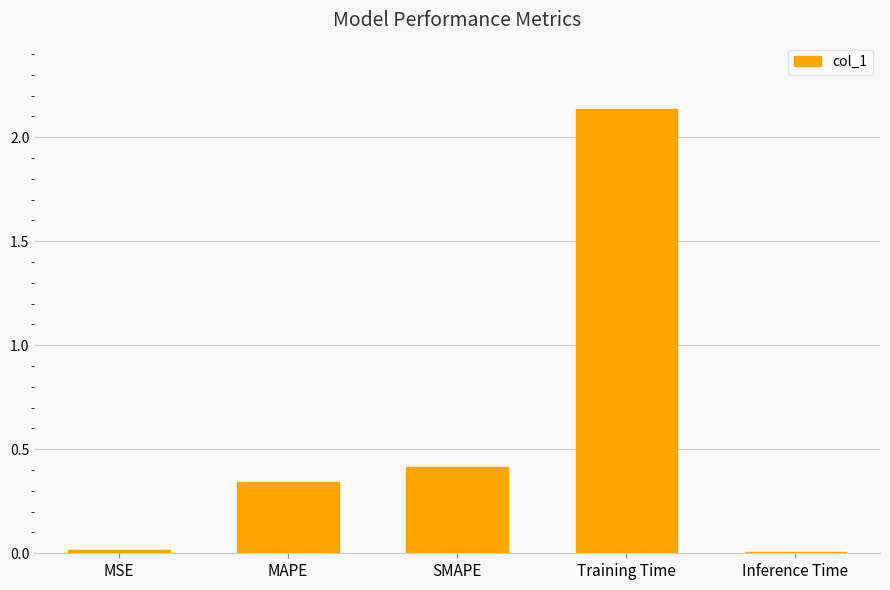

At which category does the chart reach its peak across all series?

Training Time